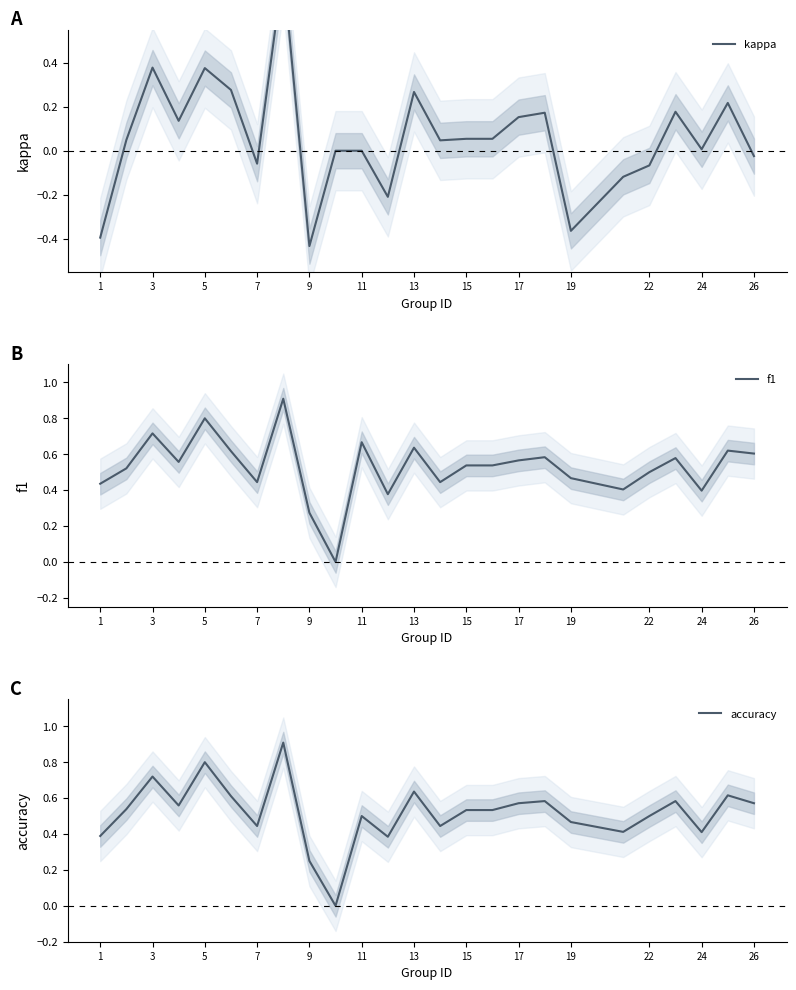

The f1 series shows 0.3 at 19. True or false?

False